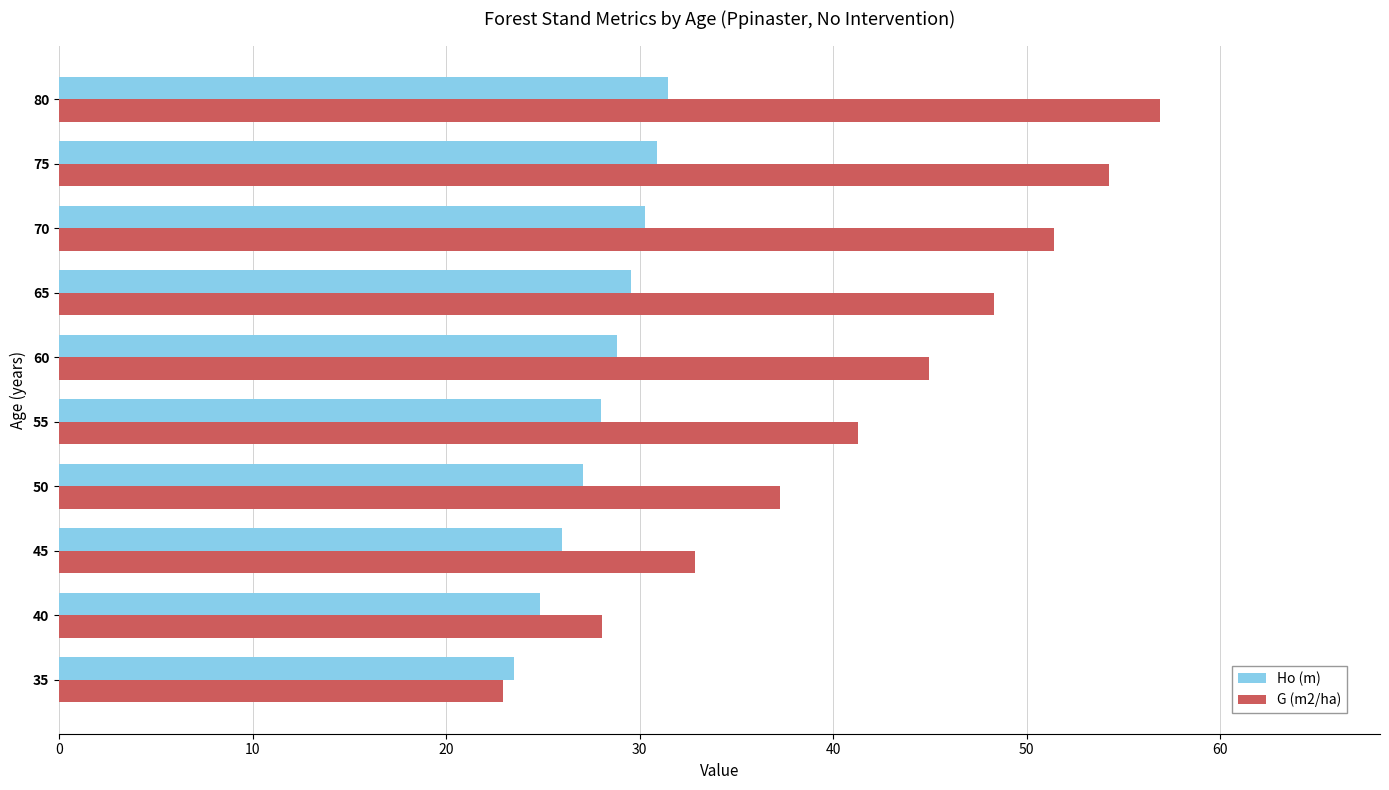

Is the value of G (m2/ha) at 35 greater than the value of Ho (m) at 65?

No